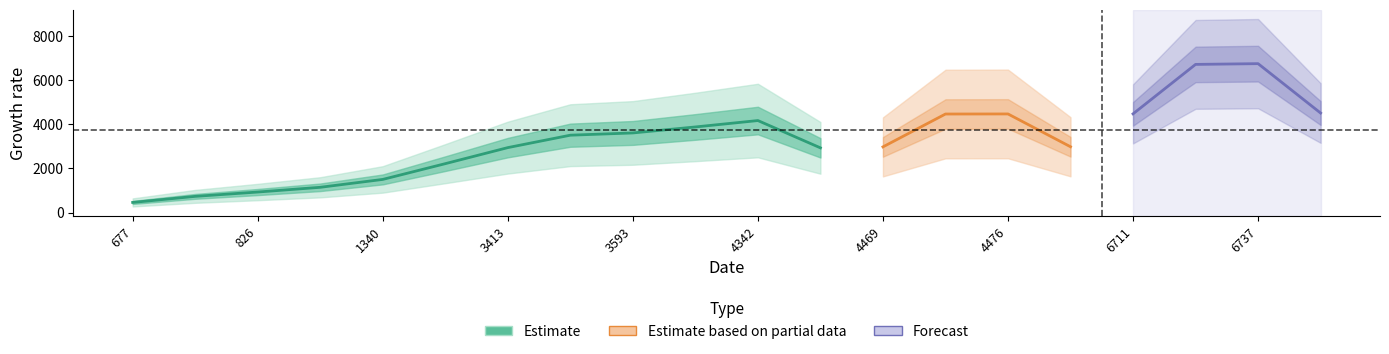

List the labels in order of value, smallest first.

677, 695, 826, 1267, 1340, 1900, 3413, 3526, 3593, 3719, 4342, 4465, 4469, 4470, 4476, 4480, 6711, 6727, 6737, 6813